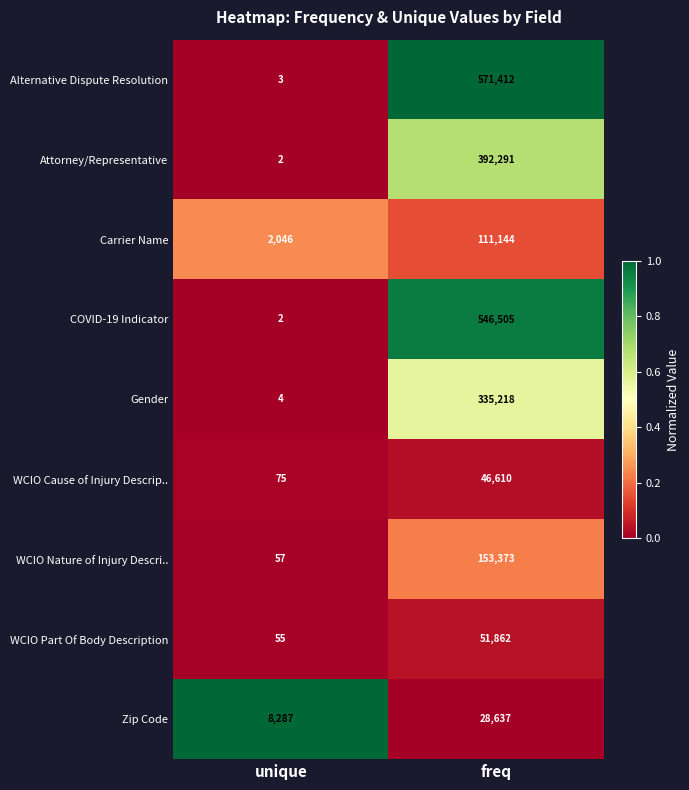

Count the number of data series in this chart.

9